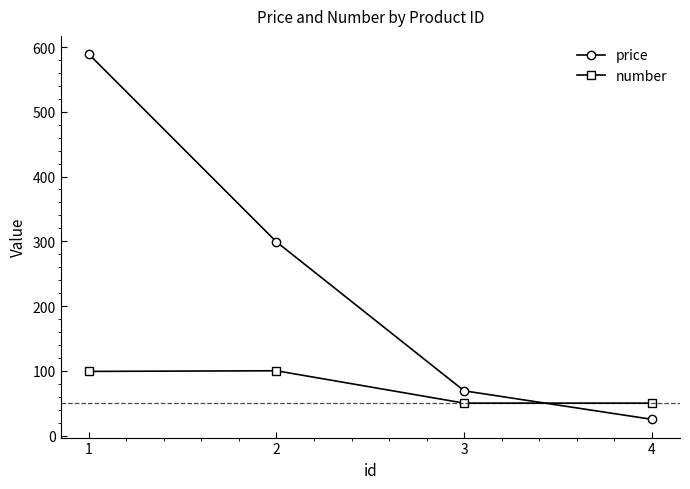

Is it true that number equals 24 at 4?

False